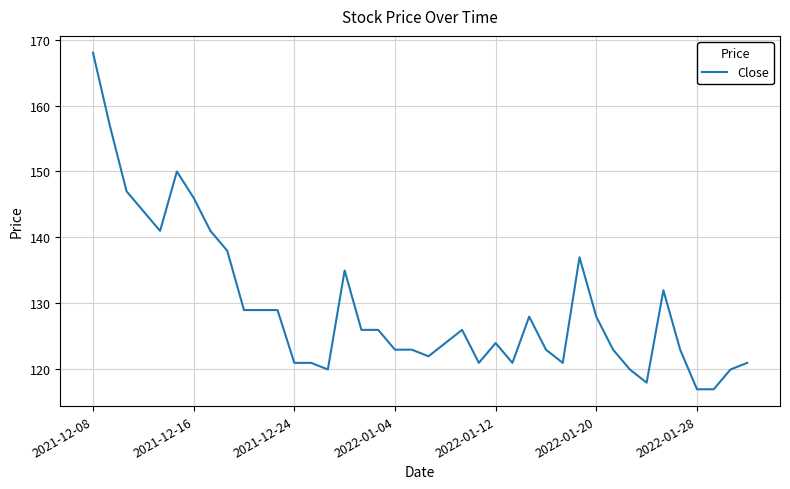

What is the minimum value shown in the chart?

117